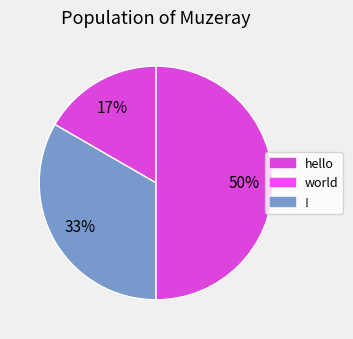

What is the smallest slice in the pie chart?

hello